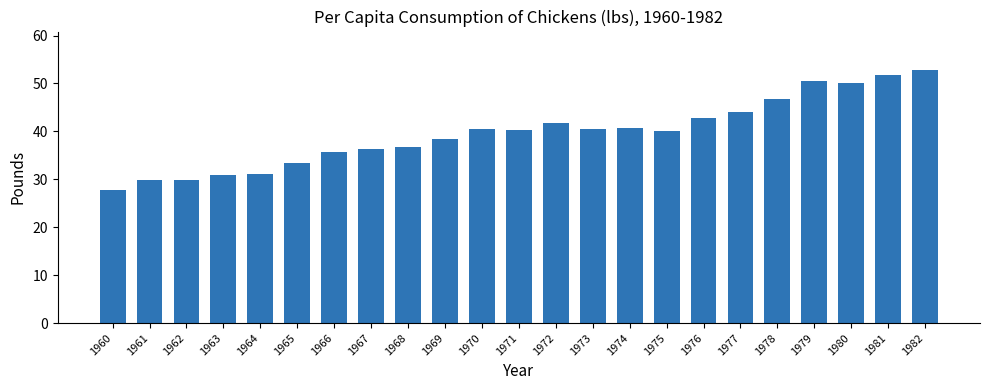

What is the value of the 3rd bar from the left?

29.8